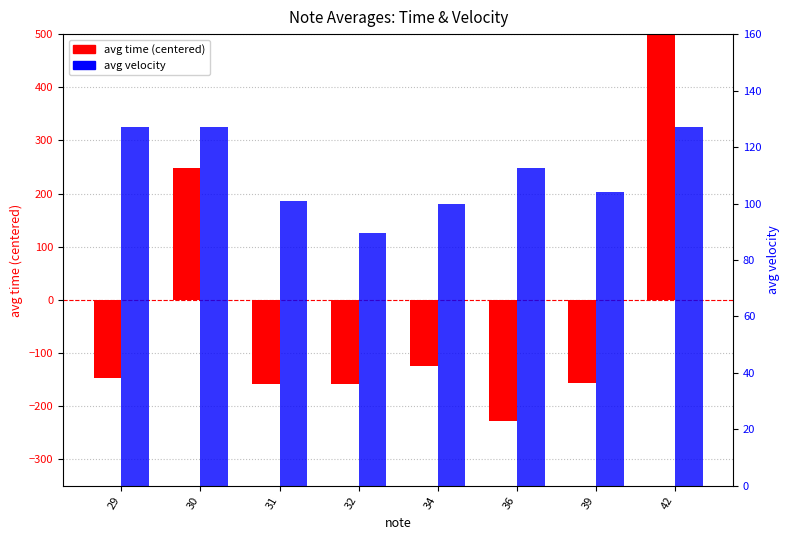

What are all the series names shown in the legend?

avg time (centered), avg velocity